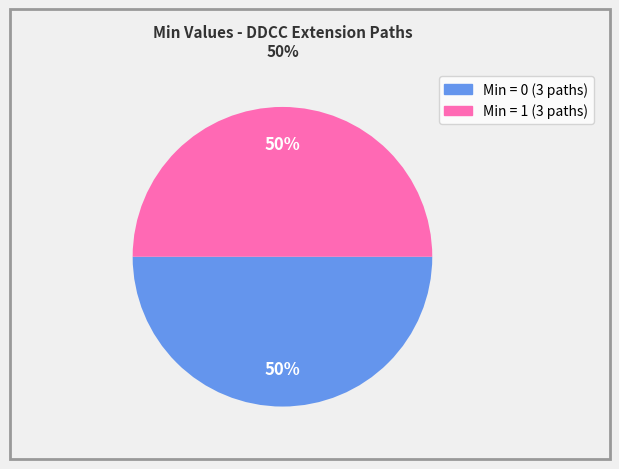

To the nearest percent, what is the average slice percentage?

50%